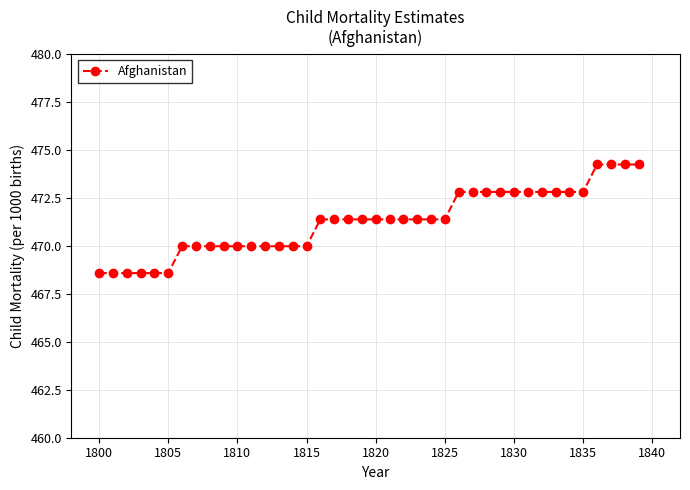

What is the minimum value shown in the chart?

468.6